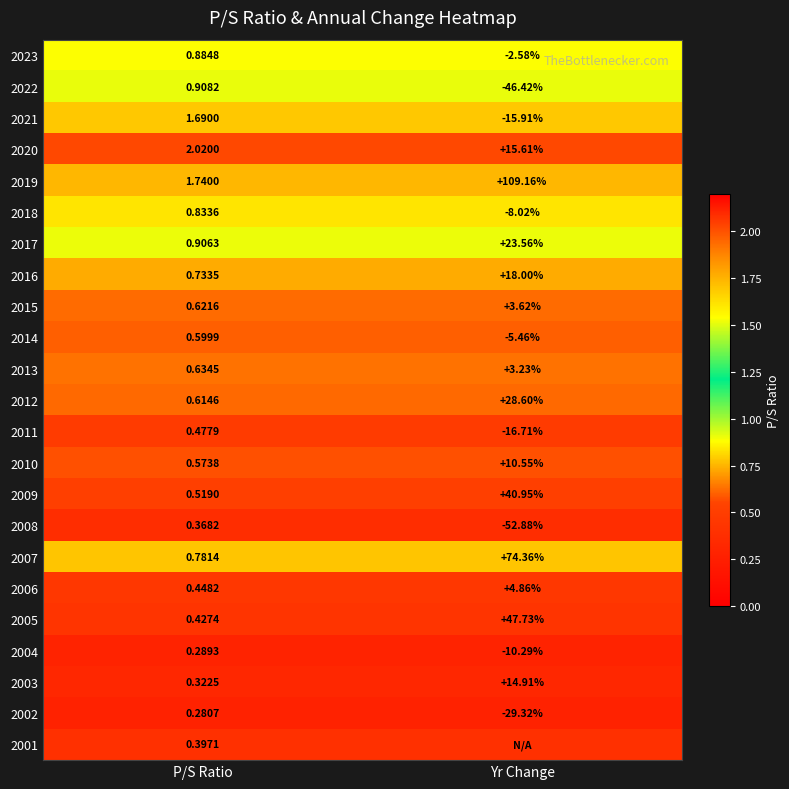

At which label is 2016 closest to 9?

P/S Ratio